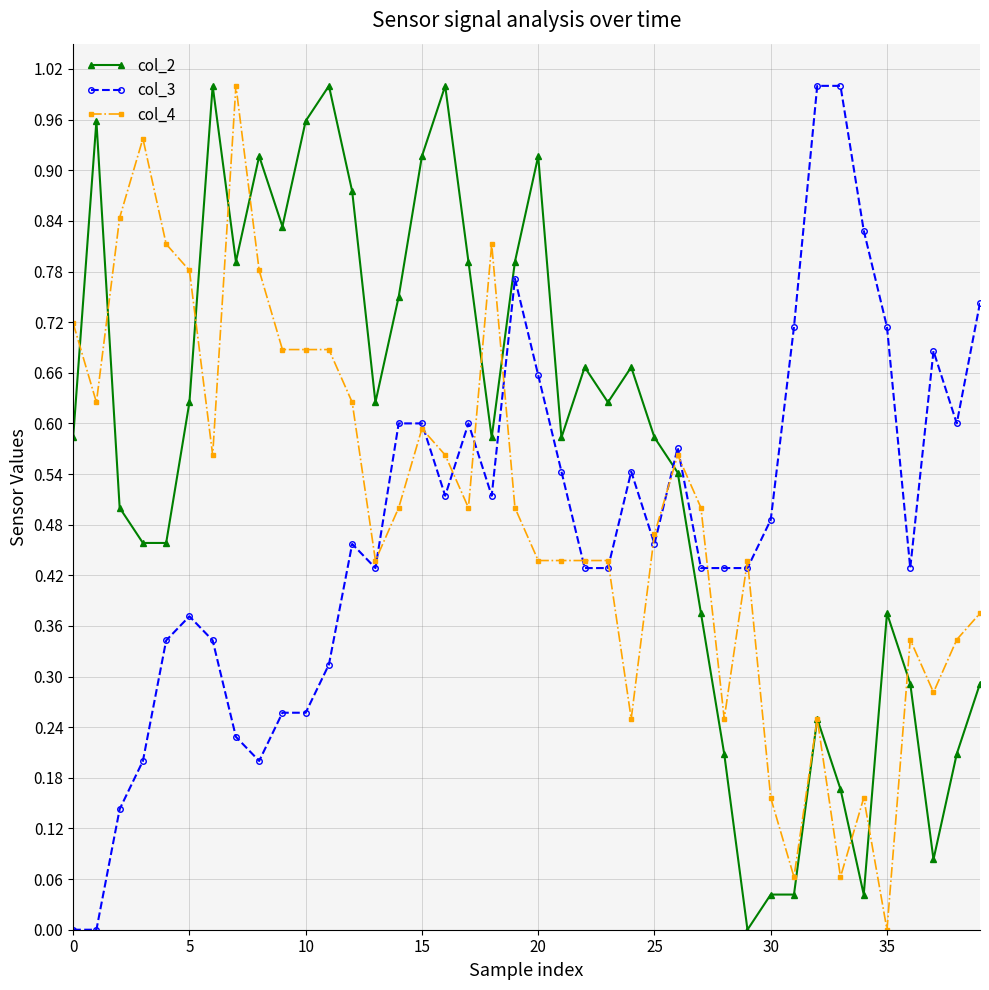

Which series ends up on top after the final intersection of col_2 and col_3?

col_3